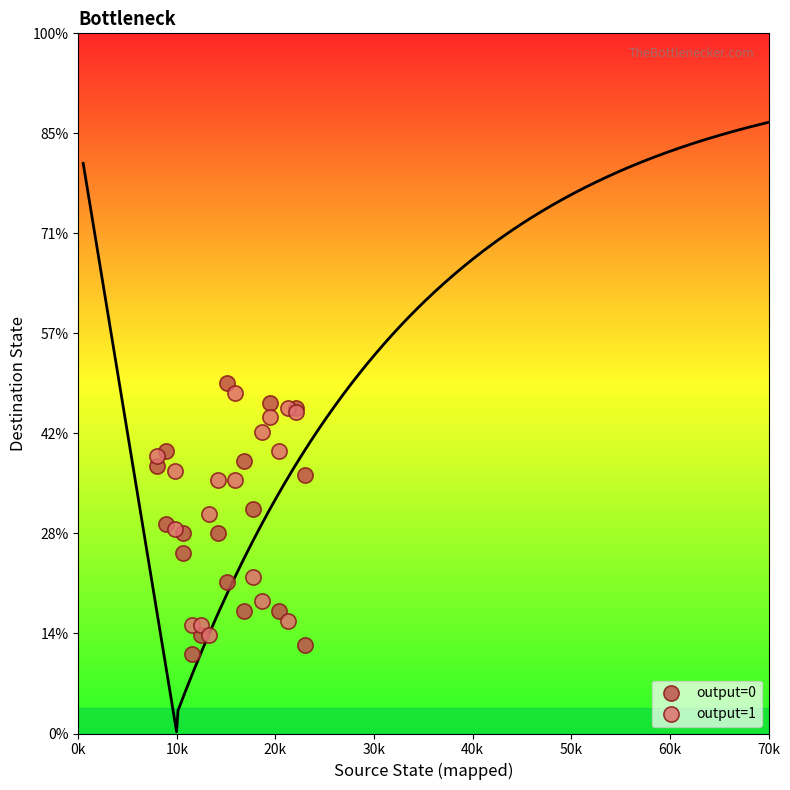

What are all the series names shown in the legend?

output=0, output=1